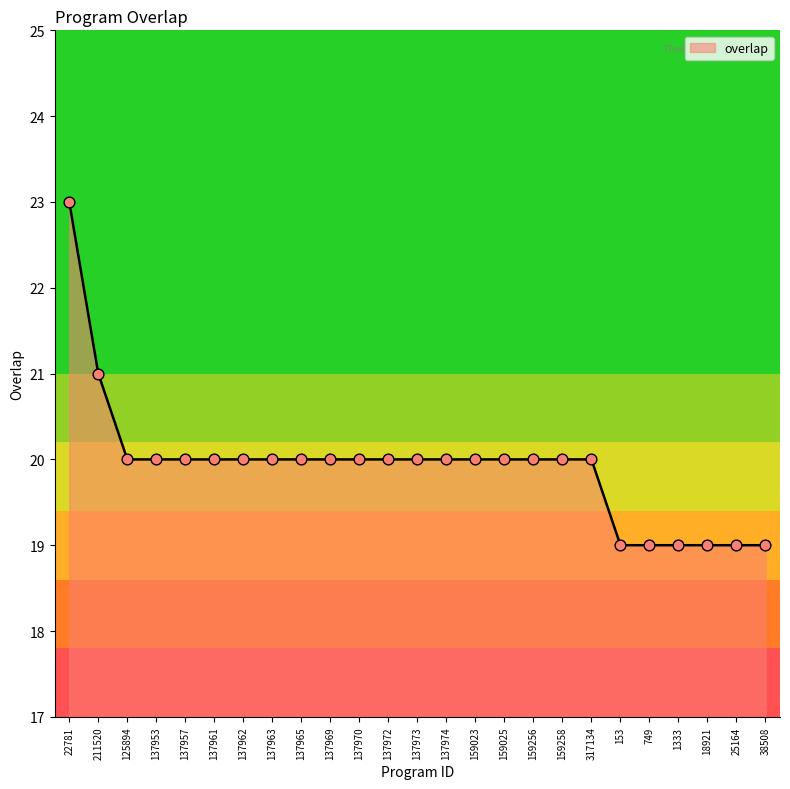

Approximately how many times larger is the value at 159258 compared to 137965?

1.0